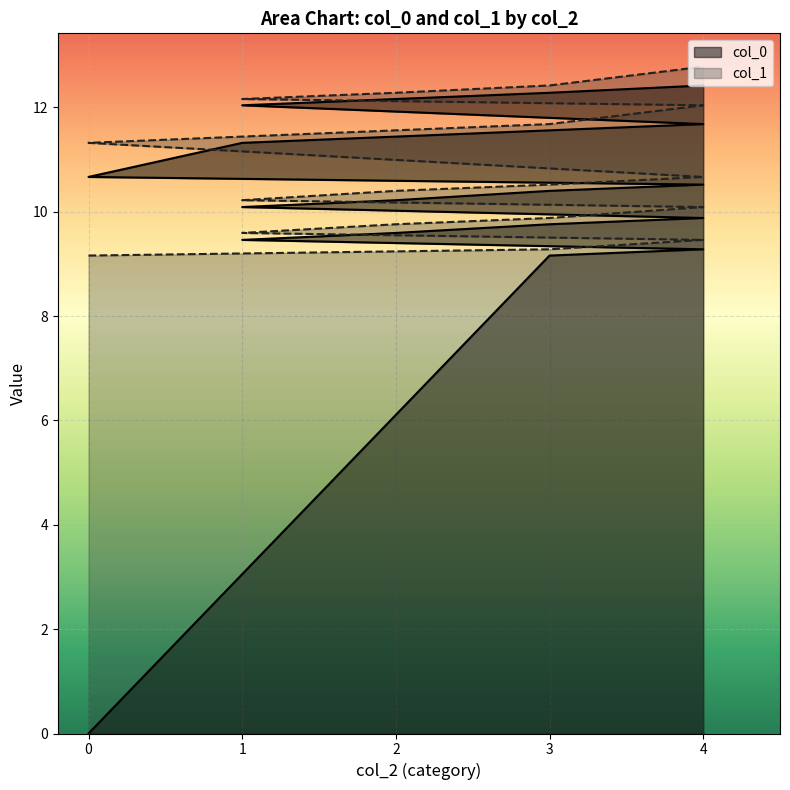

What is the label of the 13th point from the left?

1